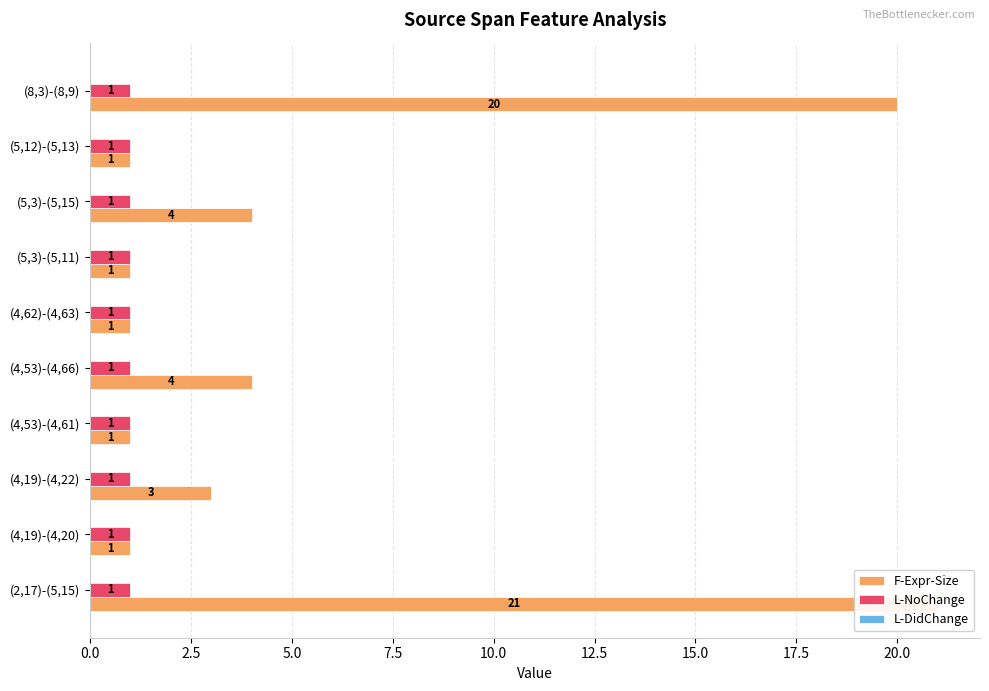

Count the number of data series in this chart.

3